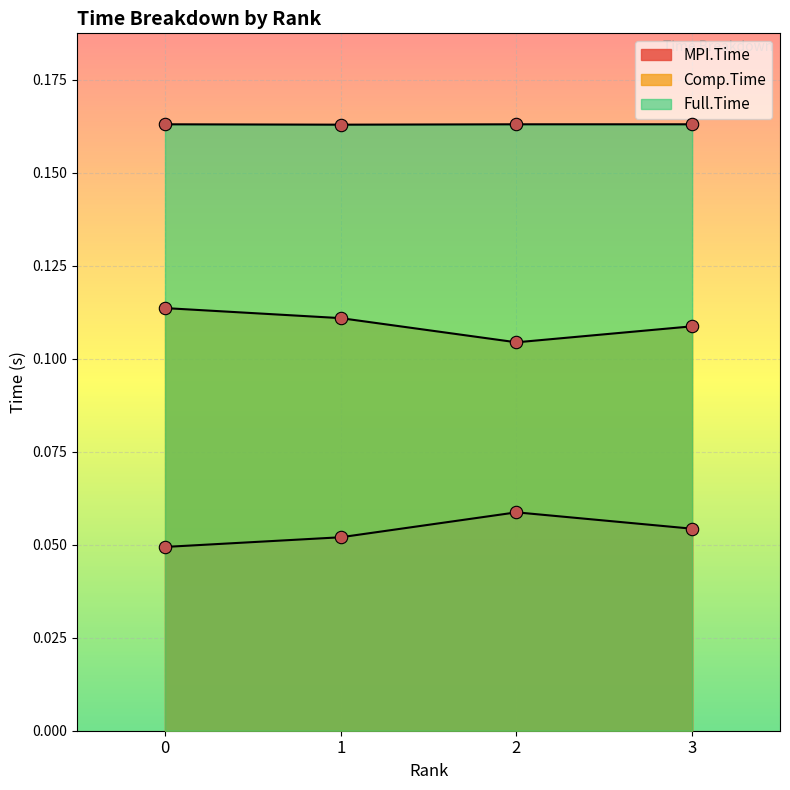

What is the total value across all series at 2?

0.3